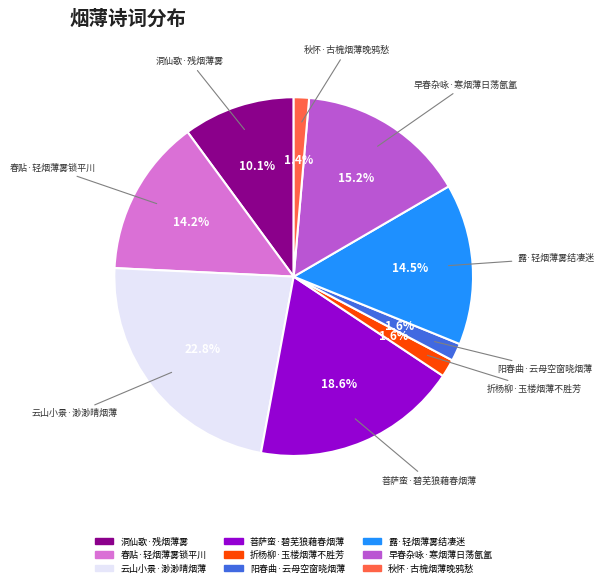

How many slices are in this pie chart?

9